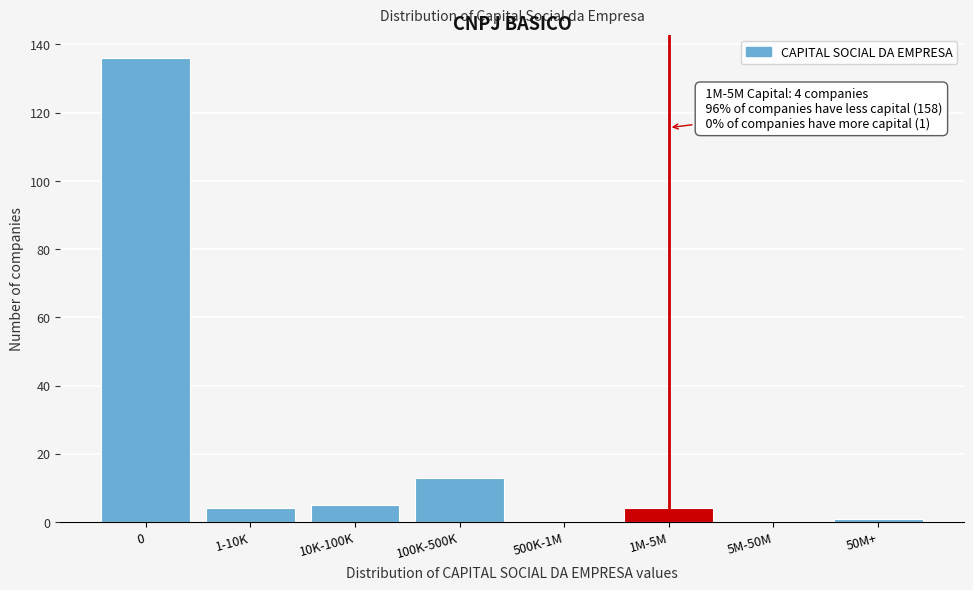

Reading left to right, extract all data points from this chart.

0=136	1-10K=4	10K-100K=5	100K-500K=13	500K-1M=0	1M-5M=4	5M-50M=0	50M+=1